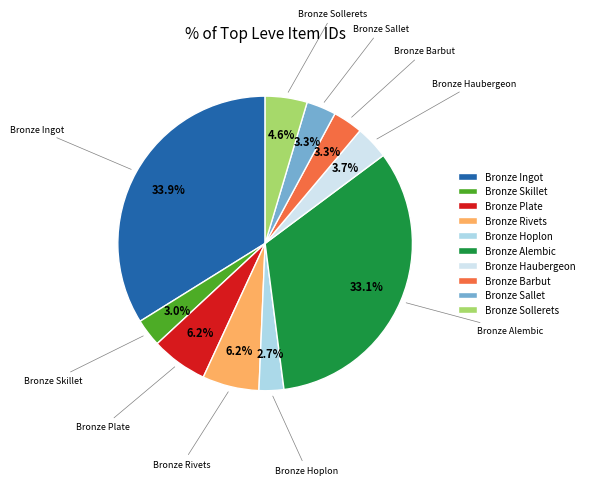

Is there any slice that represents more than half of the pie?

No